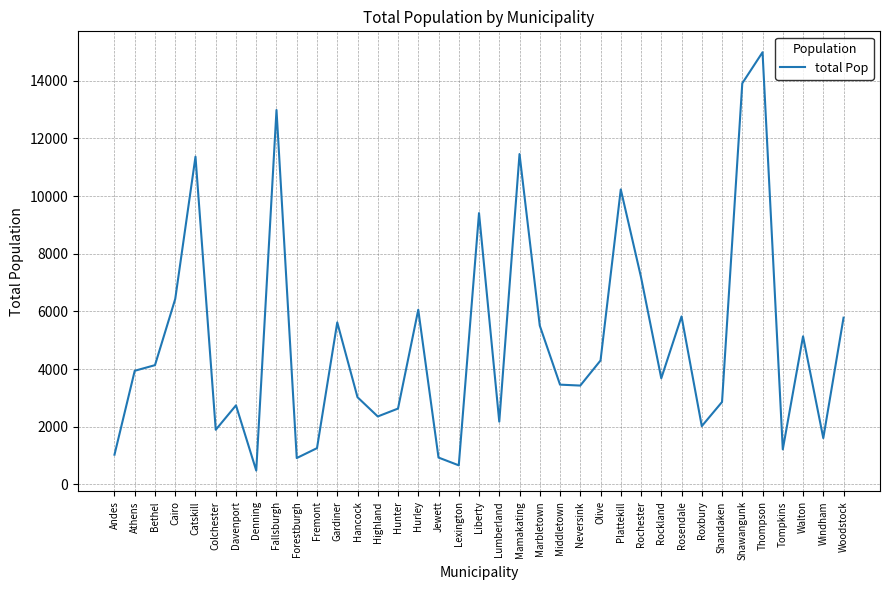

What is the smallest value displayed?

480